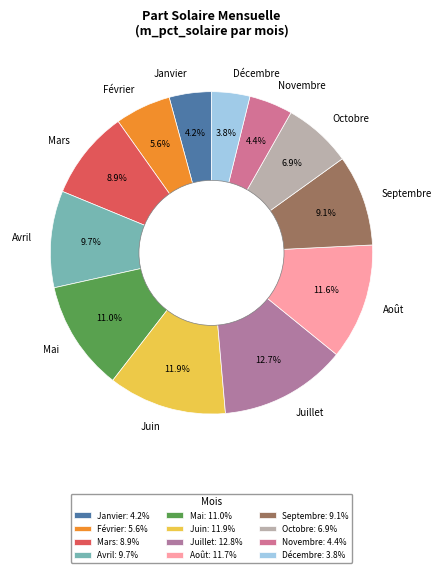

Count the number of slices in the pie.

12